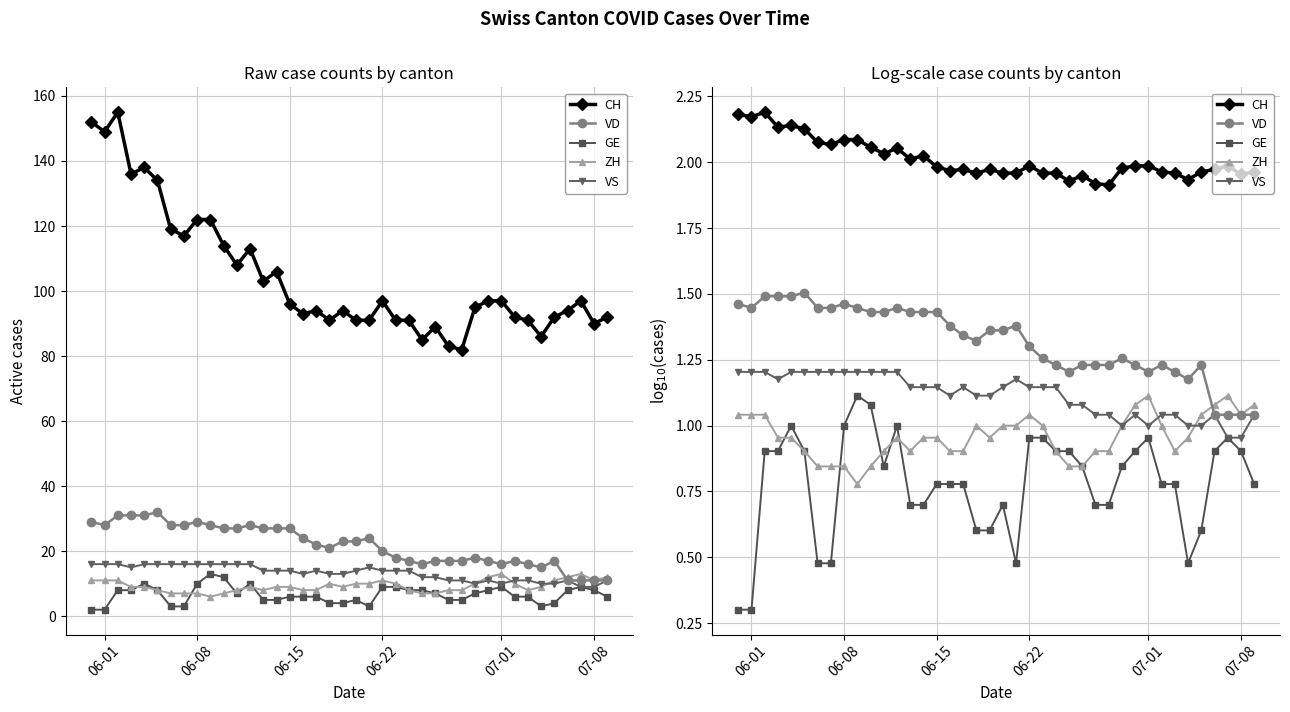

Reading left to right, list all the values displayed in this chart.

CH: 2.2	2.2	2.2	2.1	2.1	2.1	2.1	2.1	2.1	2.1	2.1	2.0	2.1	2.0	2.0	2.0	2.0	2.0	2.0	2.0	2.0	2.0	2.0	2.0	2.0	1.9	1.9	1.9	1.9	2.0	2.0	2.0	2.0	2.0	1.9	2.0	2.0	2.0	2.0	2.0
VD: 1.5	1.4	1.5	1.5	1.5	1.5	1.4	1.4	1.5	1.4	1.4	1.4	1.4	1.4	1.4	1.4	1.4	1.3	1.3	1.4	1.4	1.4	1.3	1.3	1.2	1.2	1.2	1.2	1.2	1.3	1.2	1.2	1.2	1.2	1.2	1.2	1.0	1.0	1.0	1.0
GE: 0.3	0.3	0.9	0.9	1.0	0.9	0.5	0.5	1.0	1.1	1.1	0.8	1.0	0.7	0.7	0.8	0.8	0.8	0.6	0.6	0.7	0.5	1.0	1.0	0.9	0.9	0.8	0.7	0.7	0.8	0.9	1.0	0.8	0.8	0.5	0.6	0.9	1.0	0.9	0.8
ZH: 1.0	1.0	1.0	1.0	1.0	0.9	0.8	0.8	0.8	0.8	0.8	0.9	1.0	0.9	1.0	1.0	0.9	0.9	1.0	1.0	1.0	1.0	1.0	1.0	0.9	0.8	0.8	0.9	0.9	1.0	1.1	1.1	1.0	0.9	1.0	1.0	1.1	1.1	1.0	1.1
VS: 1.2	1.2	1.2	1.2	1.2	1.2	1.2	1.2	1.2	1.2	1.2	1.2	1.2	1.1	1.1	1.1	1.1	1.1	1.1	1.1	1.1	1.2	1.1	1.1	1.1	1.1	1.1	1.0	1.0	1.0	1.0	1.0	1.0	1.0	1.0	1.0	1.0	1.0	1.0	1.0